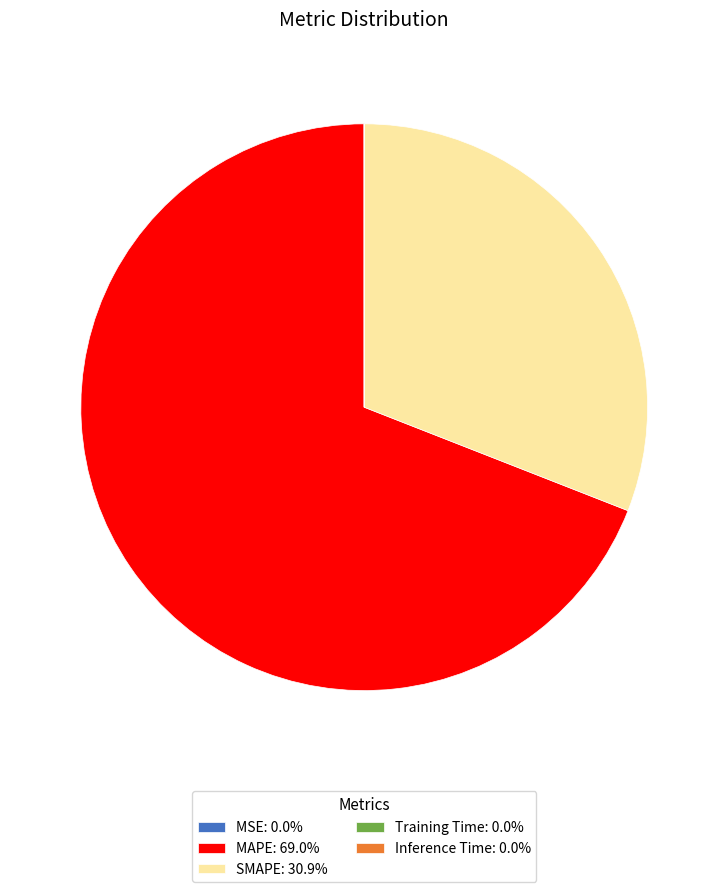

Which slice represents more than half of the pie?

MAPE